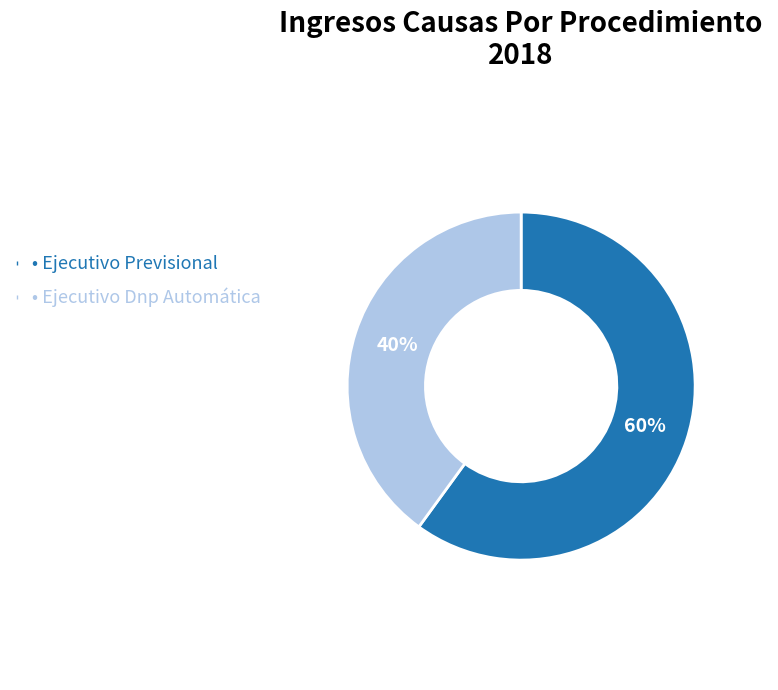

To the nearest percent, what is the average slice percentage?

50%